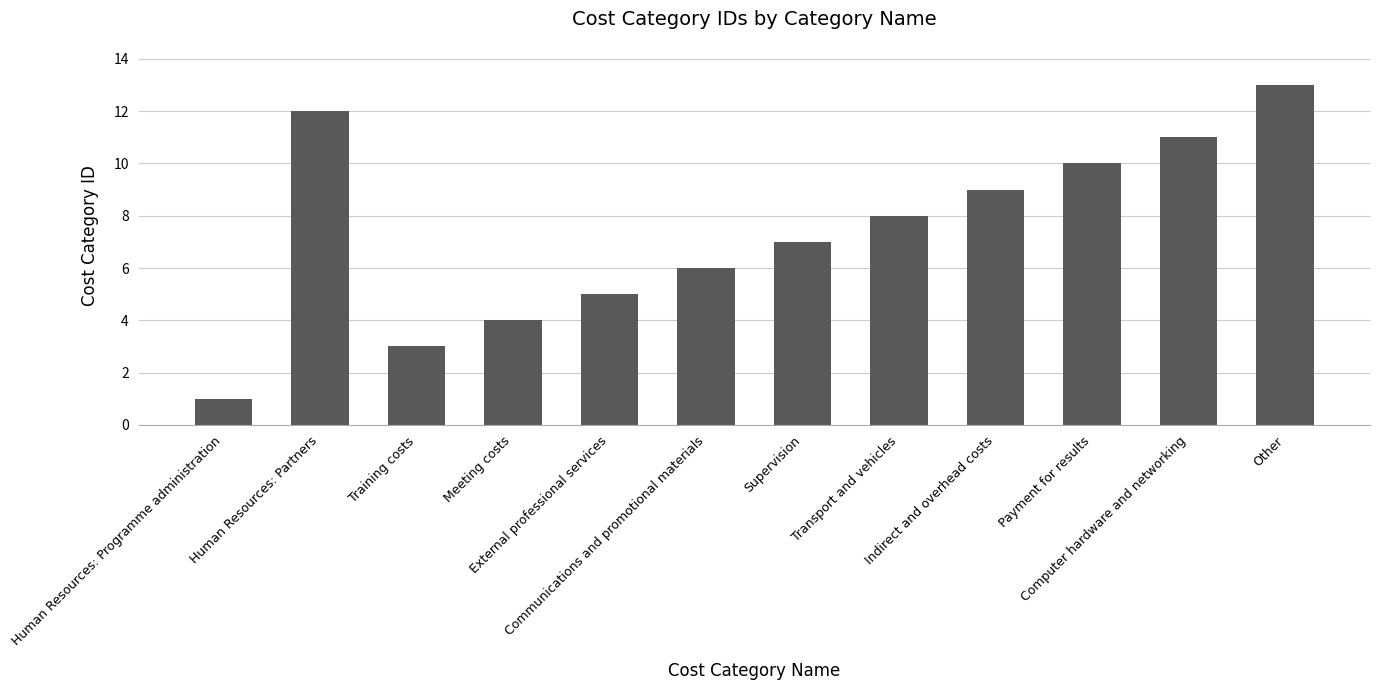

Count the number of data series in this chart.

1